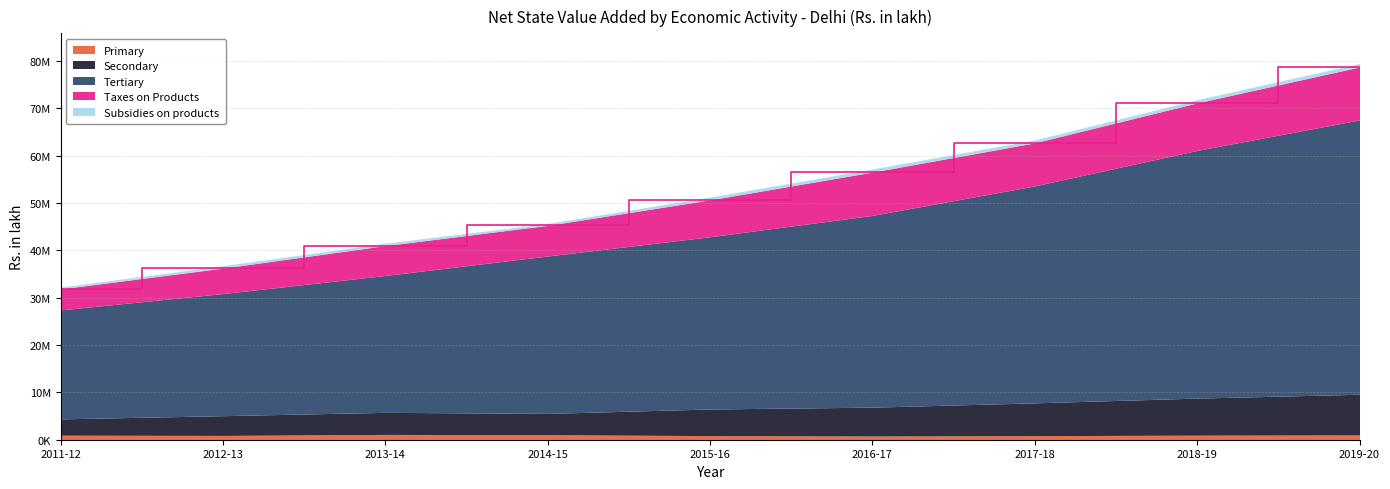

What is the difference between the Tertiary values at 2014-15 and 2011-12?

10224106.5